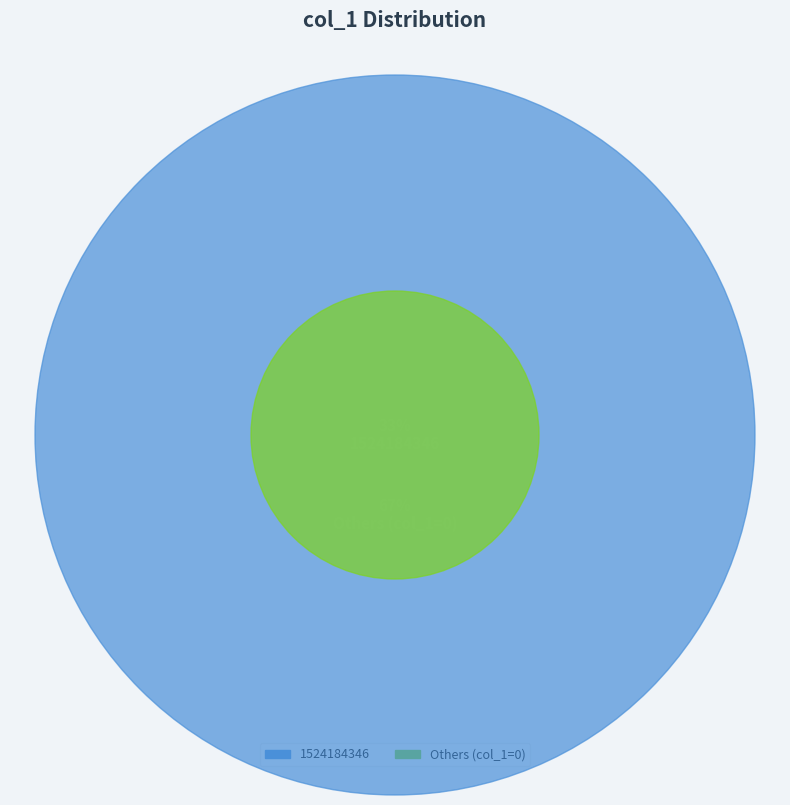

Combined, do 1524184346 and 1525221148 account for over 50%?

Yes